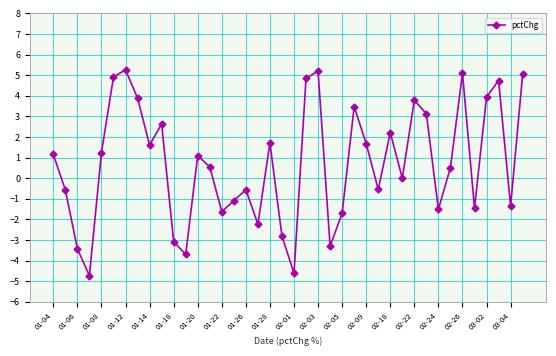

What is the smallest value displayed?

-4.7